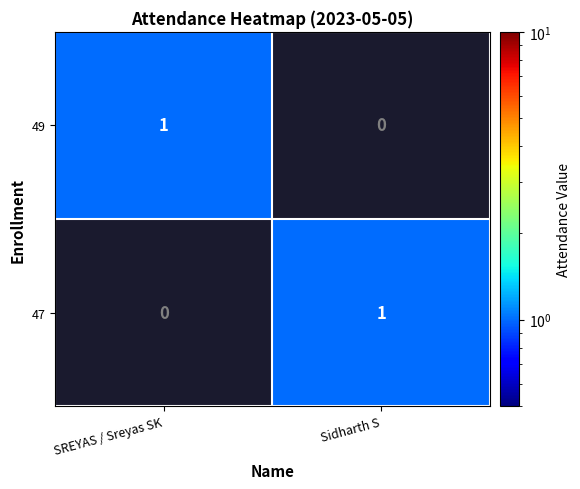

What is the difference between the highest and lowest values at SREYAS / Sreyas SK?

1